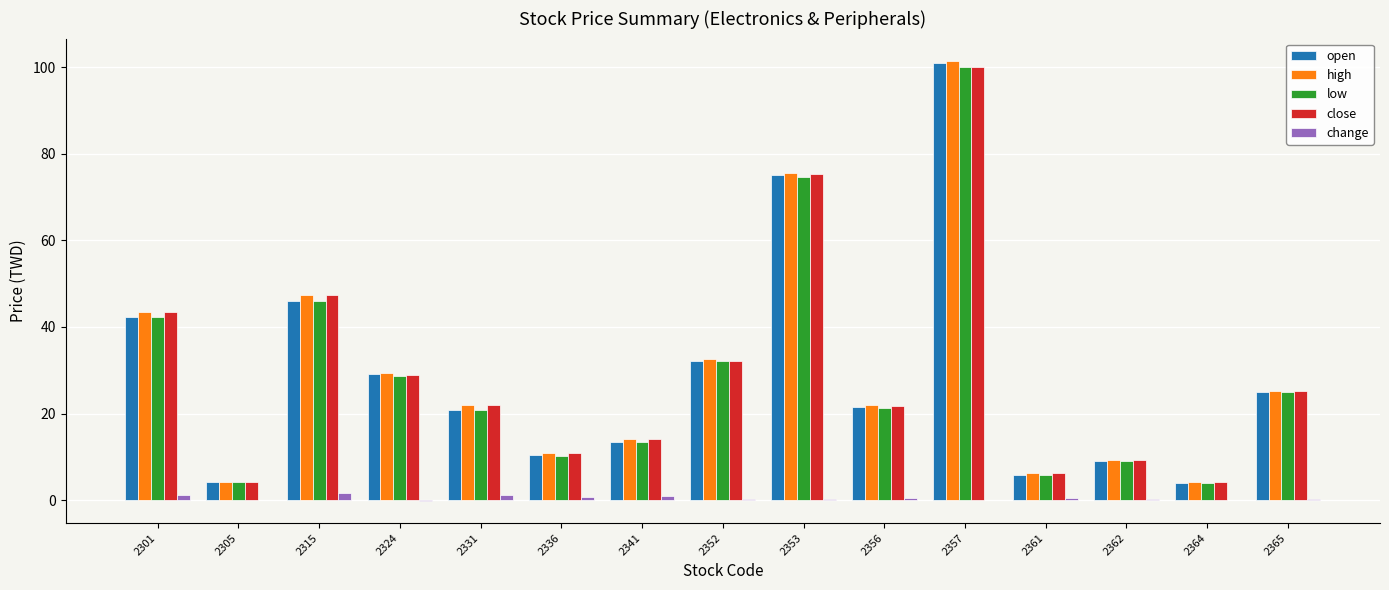

Is the value of change at 2336 greater than the value of open at 2362?

No